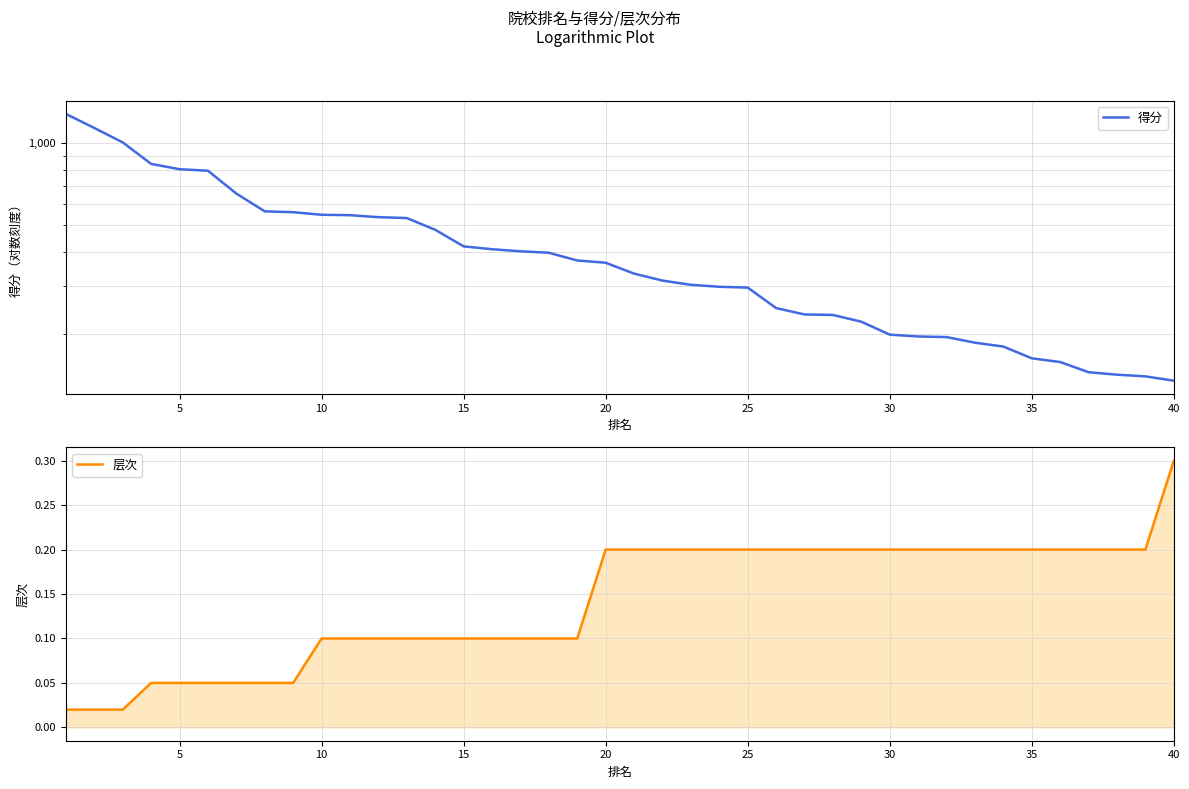

What is the maximum value for 层次?

0.3